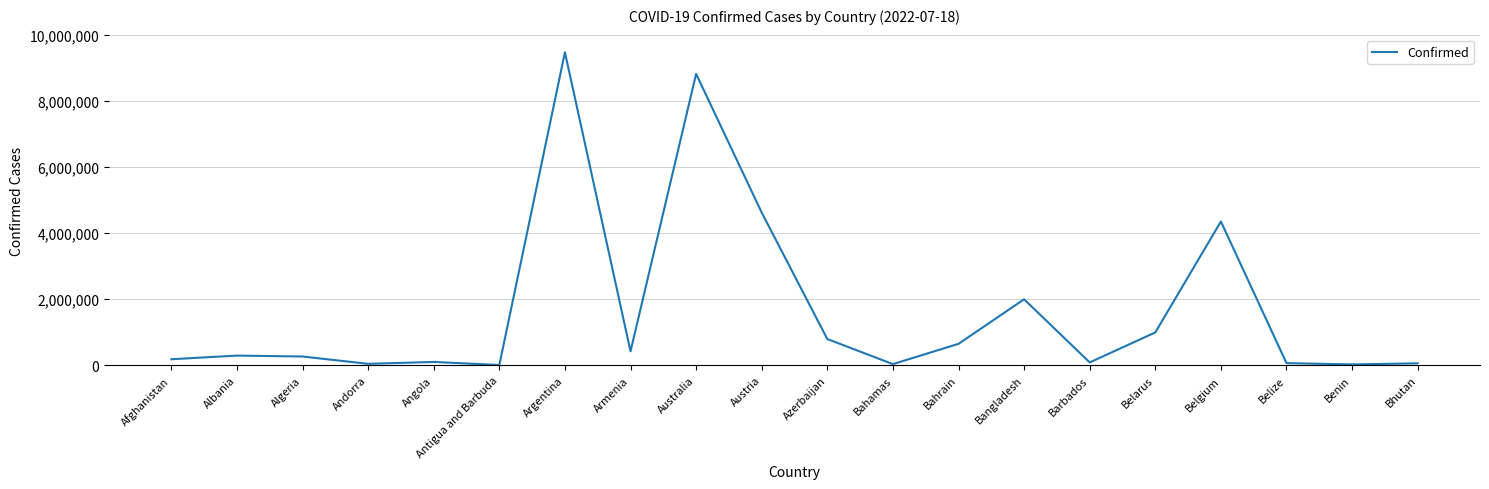

What is the difference between the maximum and minimum values?

9457115